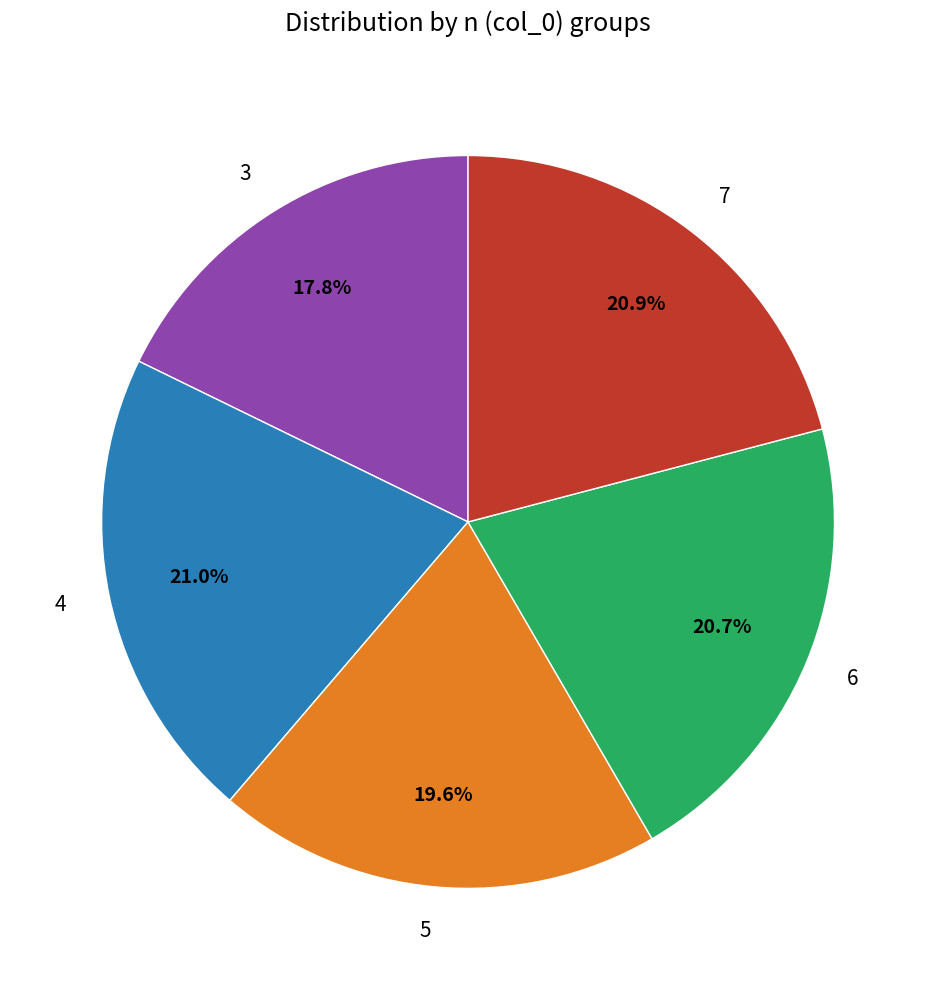

Which has a higher value, 6 or 3?

6